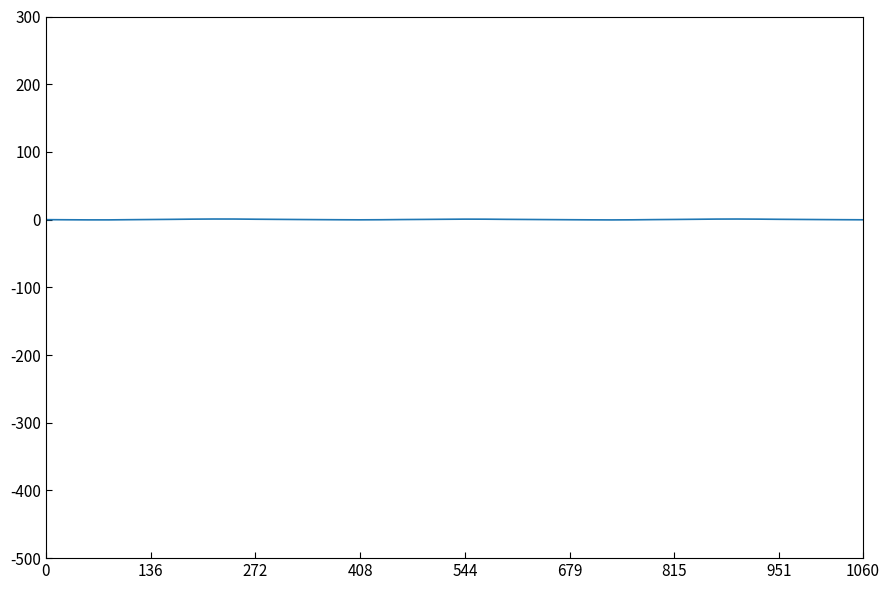

At which category does the chart reach its minimum across all series?

27